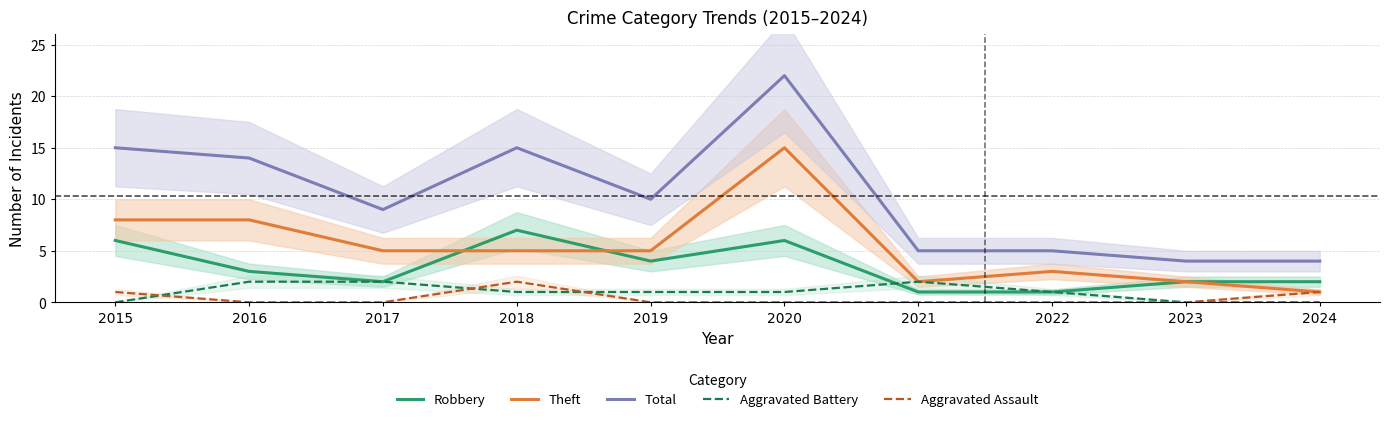

Rank the categories by Total value from highest to lowest.

2020, 2015, 2018, 2016, 2019, 2017, 2021, 2022, 2023, 2024